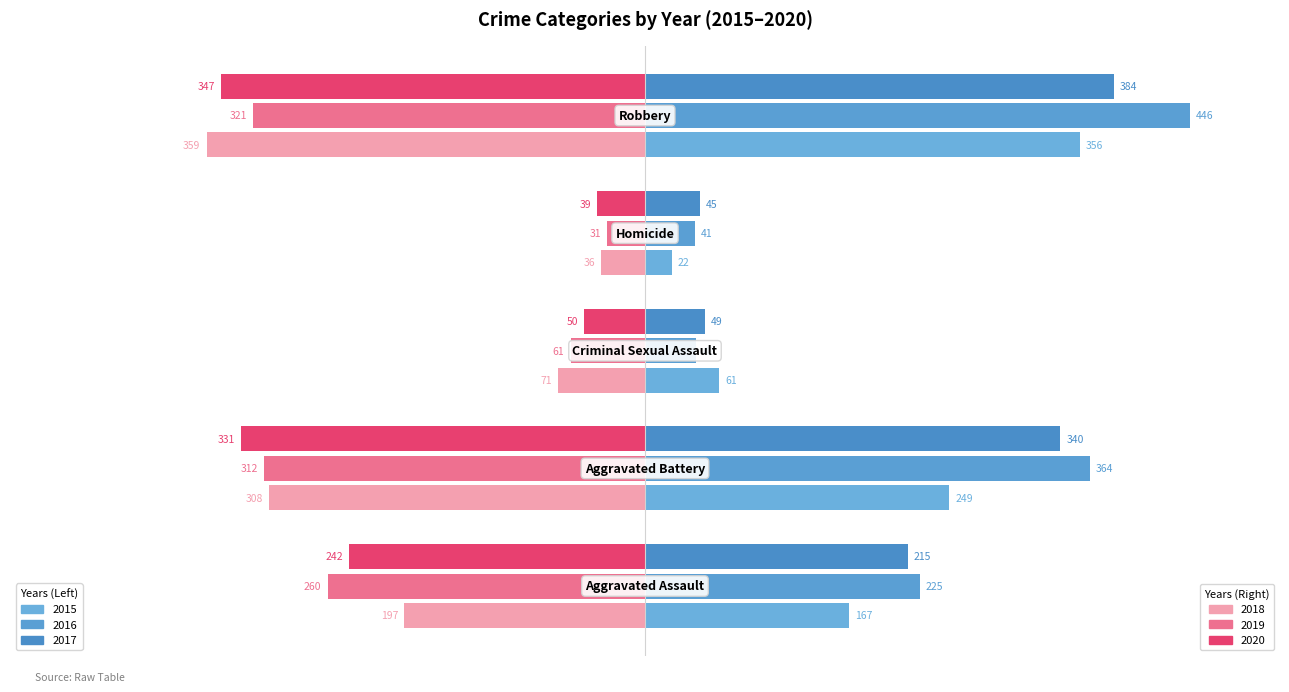

How many distinct data groups are displayed?

6